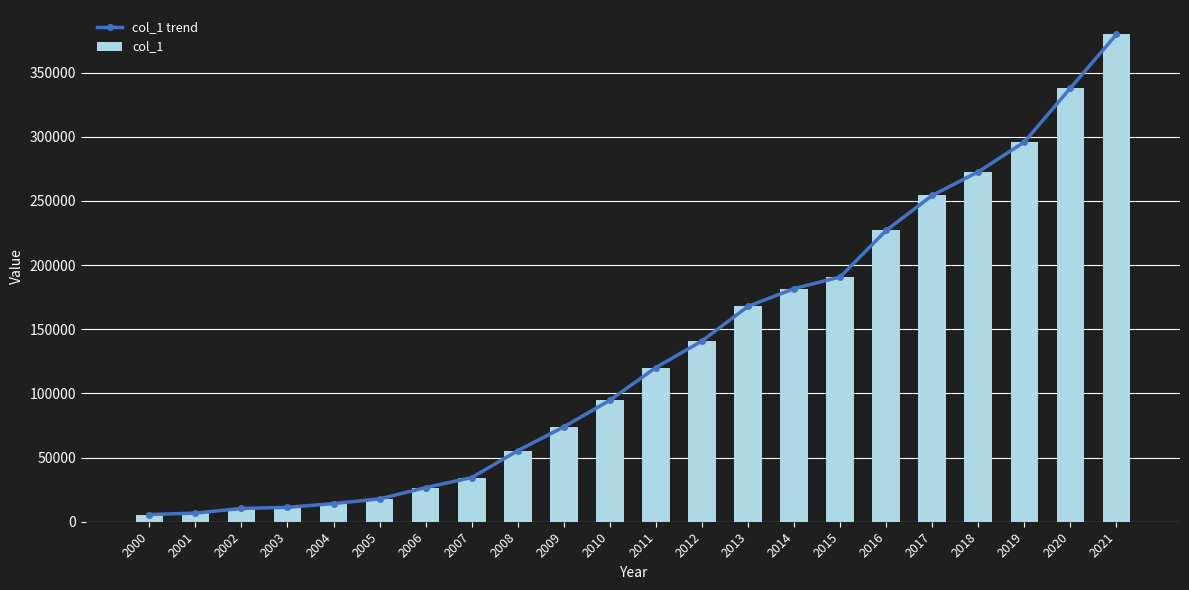

What is the sum of all col_1 values?

2919525